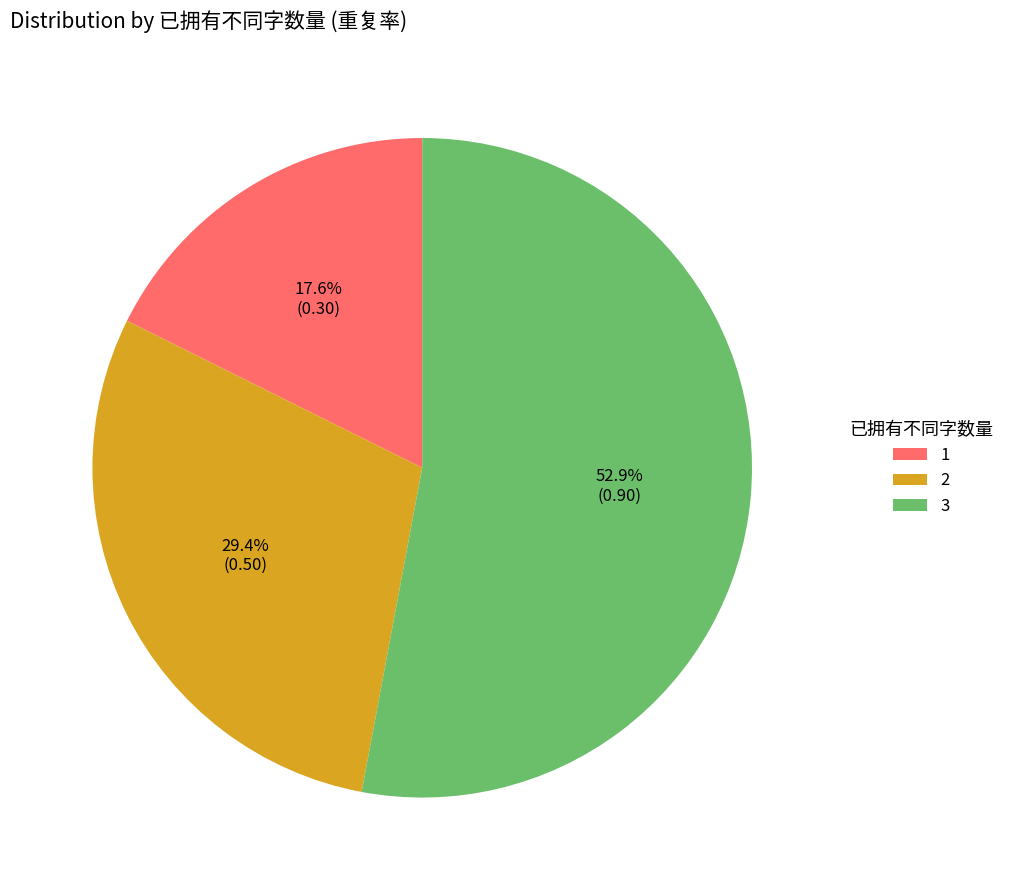

To the nearest percent, what is the difference between the 2 and 1 slice percentages?

12%